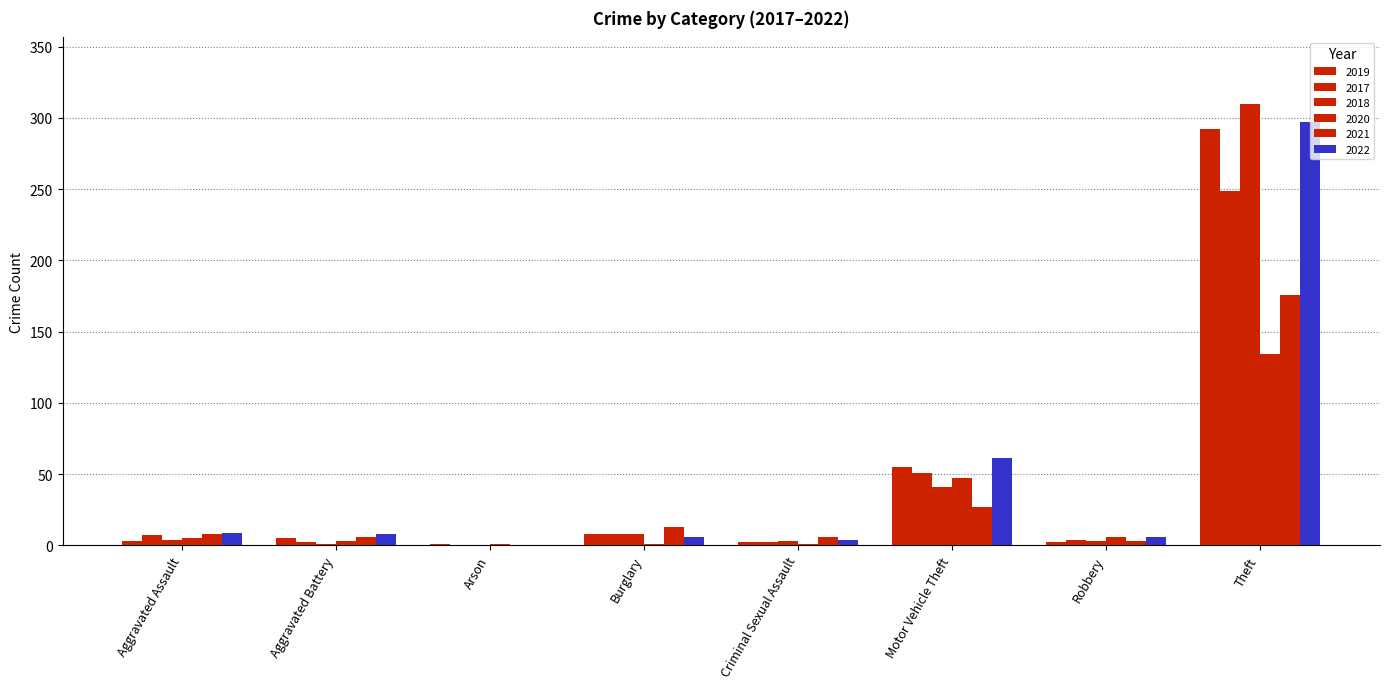

Count the number of data series in this chart.

6